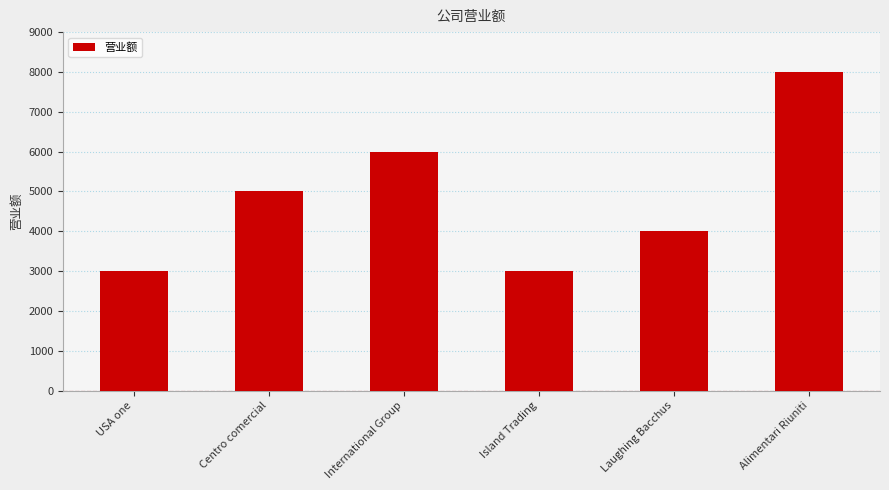

What is the difference between the second highest and minimum values?

3000